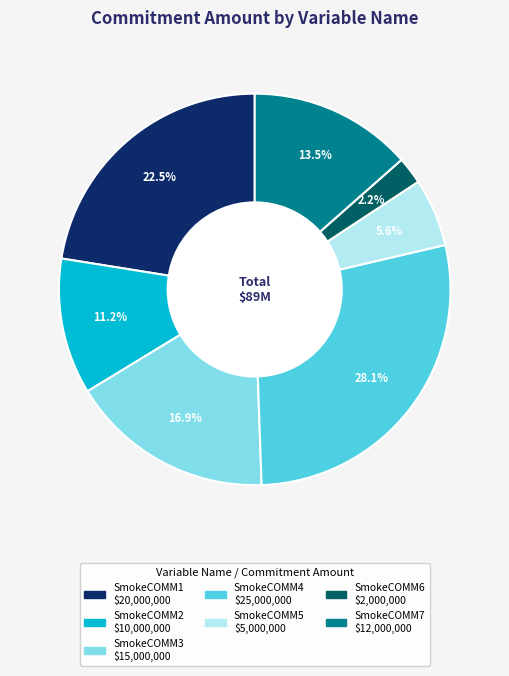

Does SmokeCOMM2 represent more than half of the total?

No